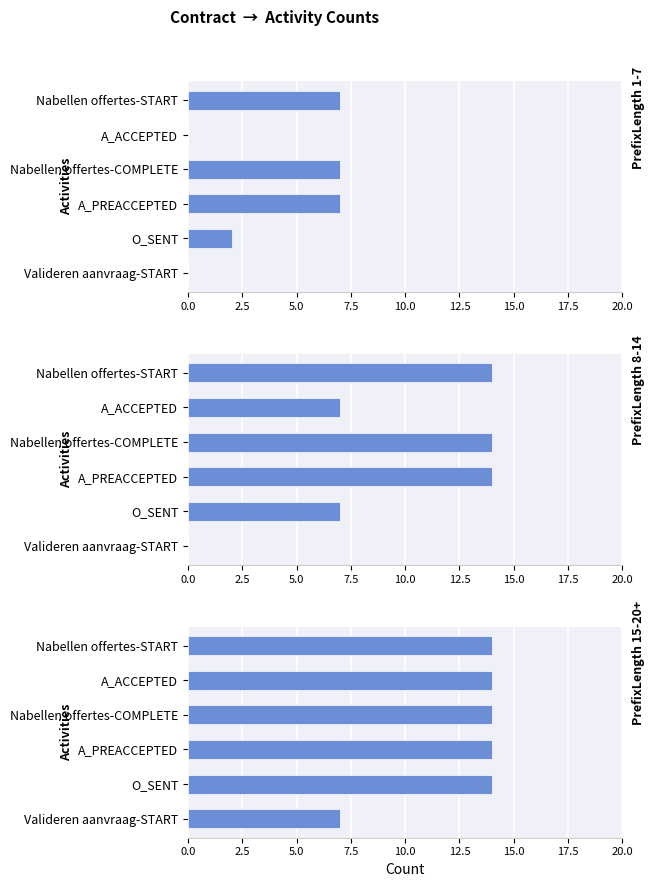

What is the value of the PrefixLength 15-20+ bar at the 1st from the left?

14